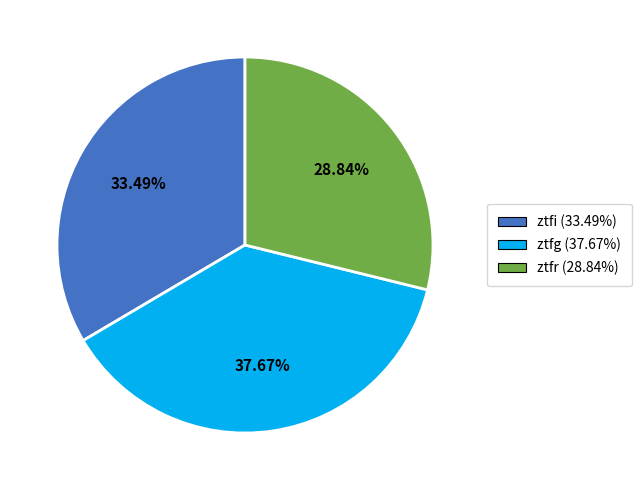

What is the ratio of the value at ztfg (37.67%) to the value at ztfi (33.49%)?

1.1